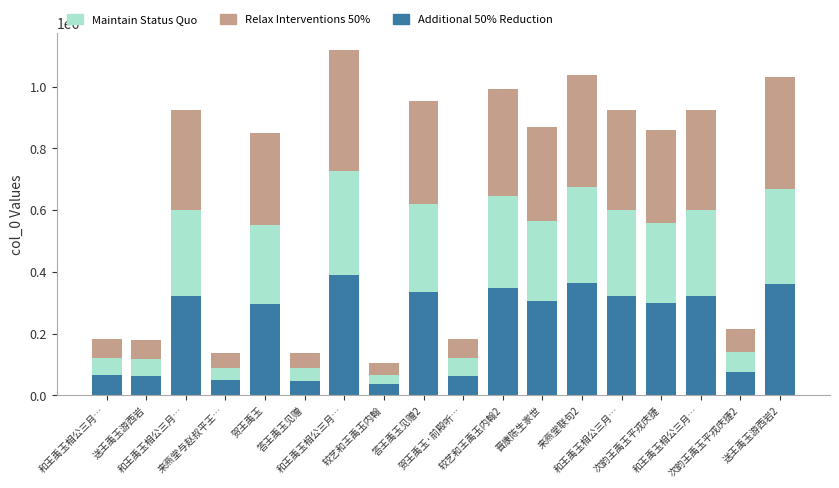

Is it true that Additional 50% Reduction equals 64278.2 at 贺王禹玉·前殿听…?

True